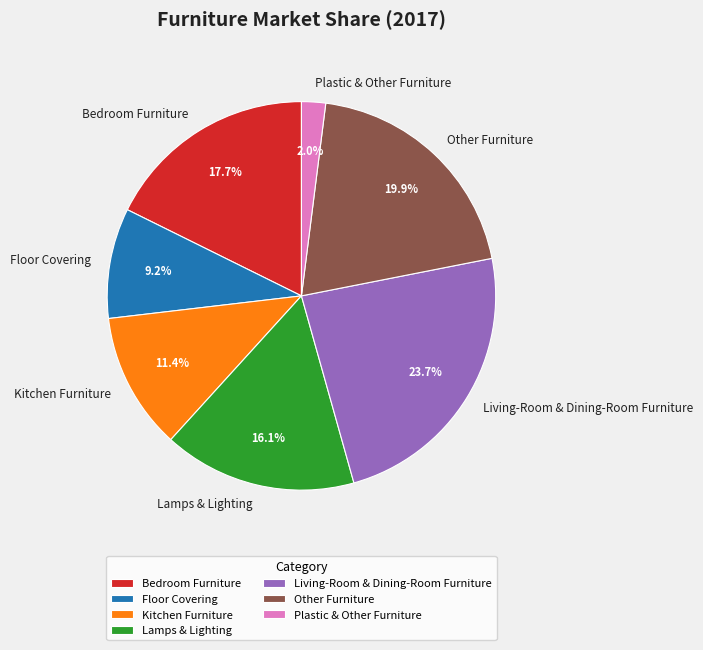

How many segments does this pie chart have?

7